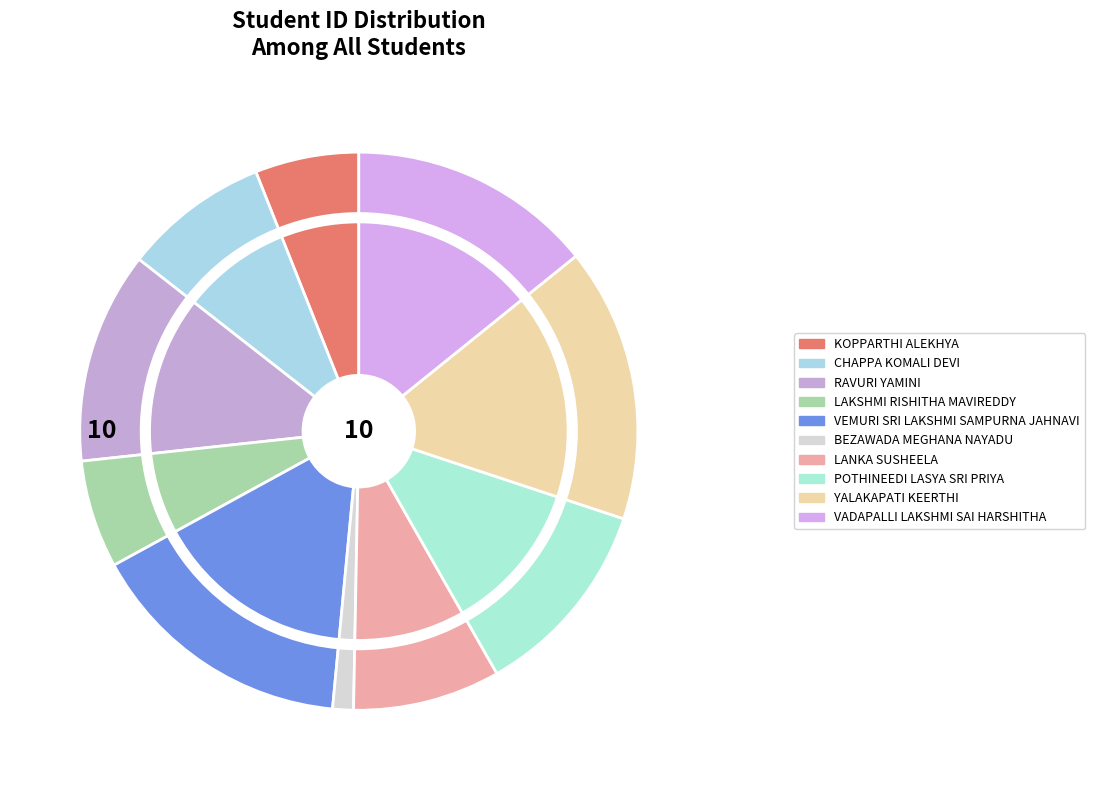

Between BEZAWADA MEGHANA NAYADU and KOPPARTHI ALEKHYA, which is larger?

KOPPARTHI ALEKHYA